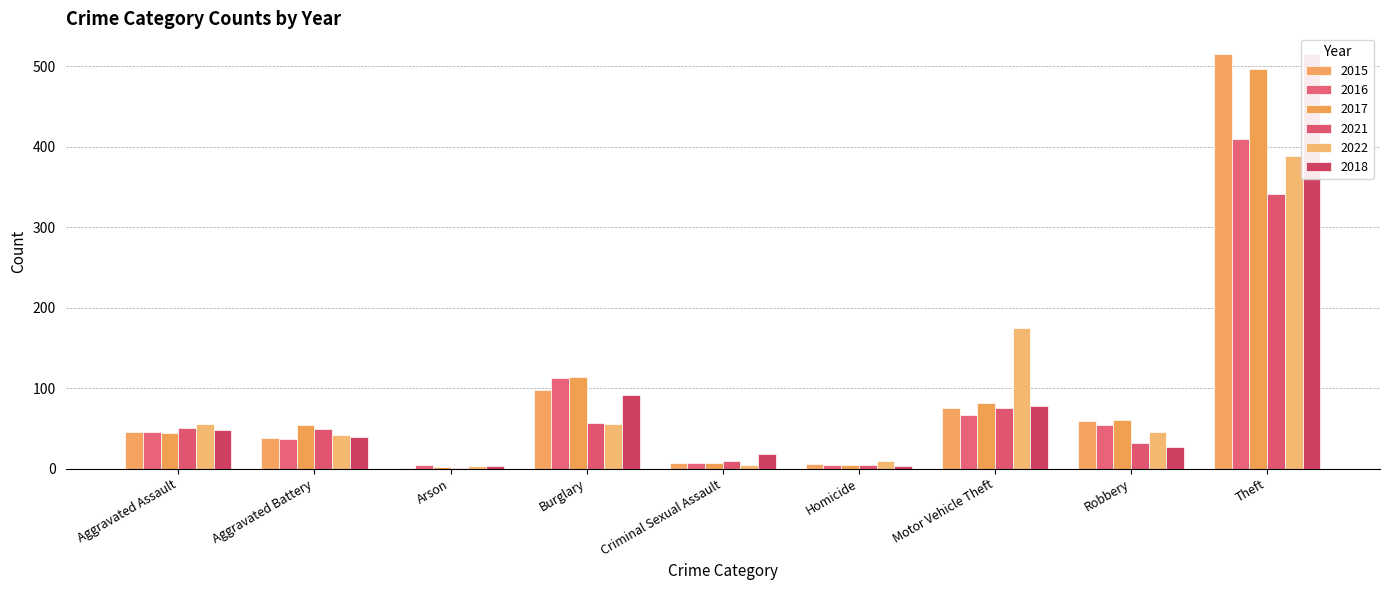

What is the label of the 8th bar from the right?

Aggravated Battery